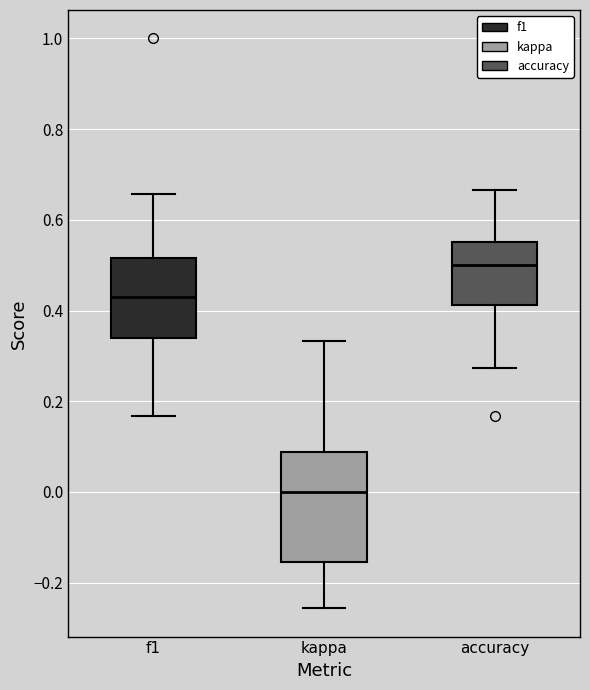

Reading left to right, transcribe this box plot: for each box, give where its median line is, the range the box spans, and where its two whiskers end, as read against the y-axis. The values are not printed on the chart, so give them approximately, as read against the axis.

f1: median 0.44, box 0.34 to 0.52, whiskers 0.16 to 0.66
kappa: median 0.00, box -0.16 to 0.08, whiskers -0.26 to 0.34
accuracy: median 0.50, box 0.42 to 0.56, whiskers 0.28 to 0.66